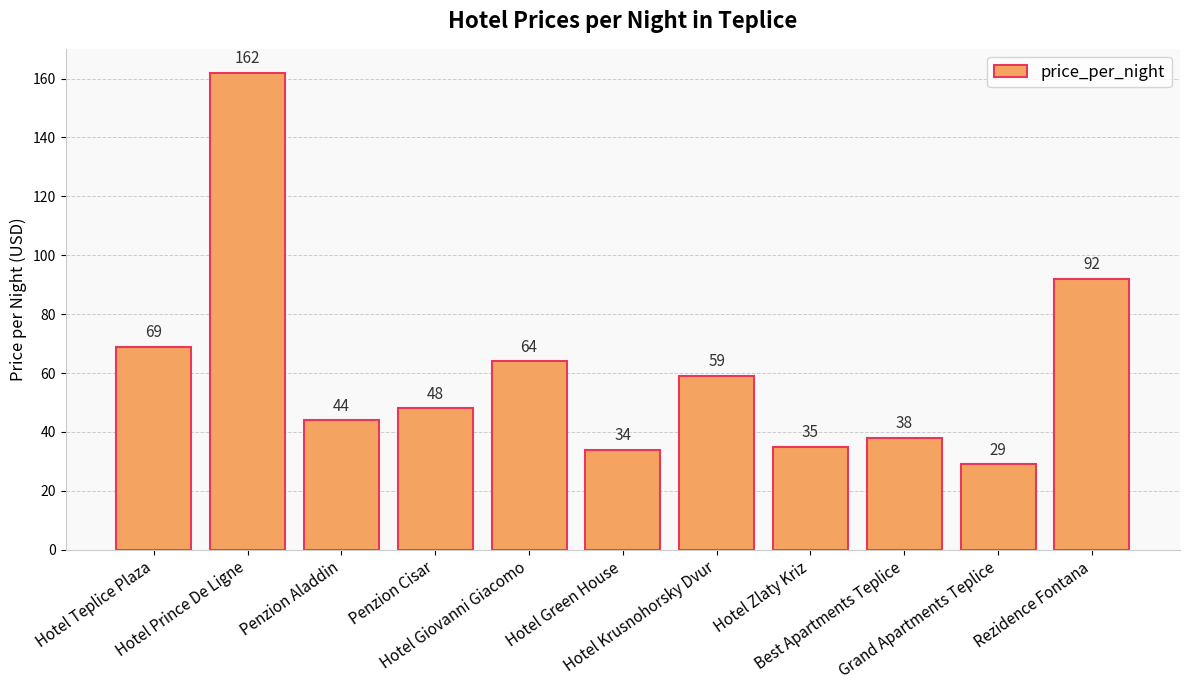

Are the bars horizontal?

No